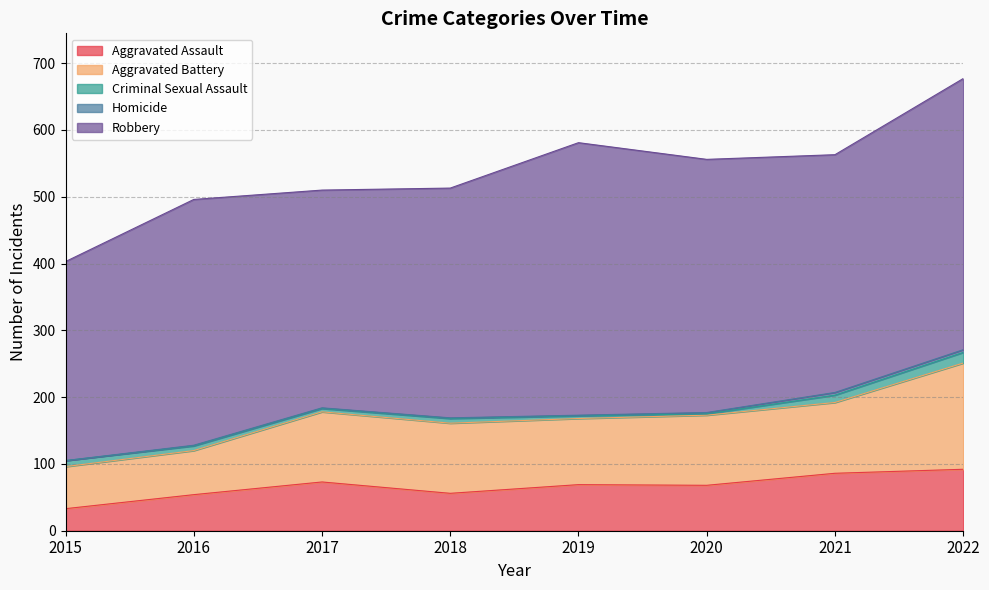

Which category has the highest value across all series?

2019